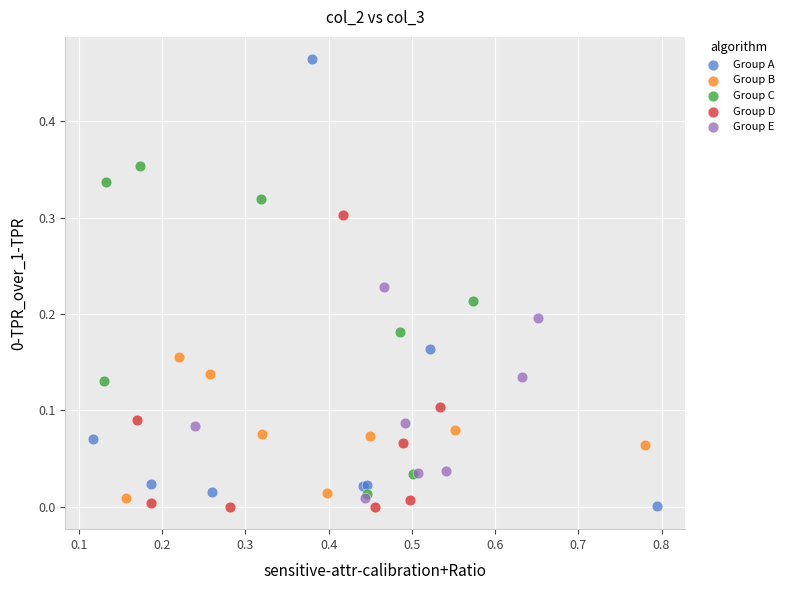

Which series has the largest Y range (max minus min)?

Group A